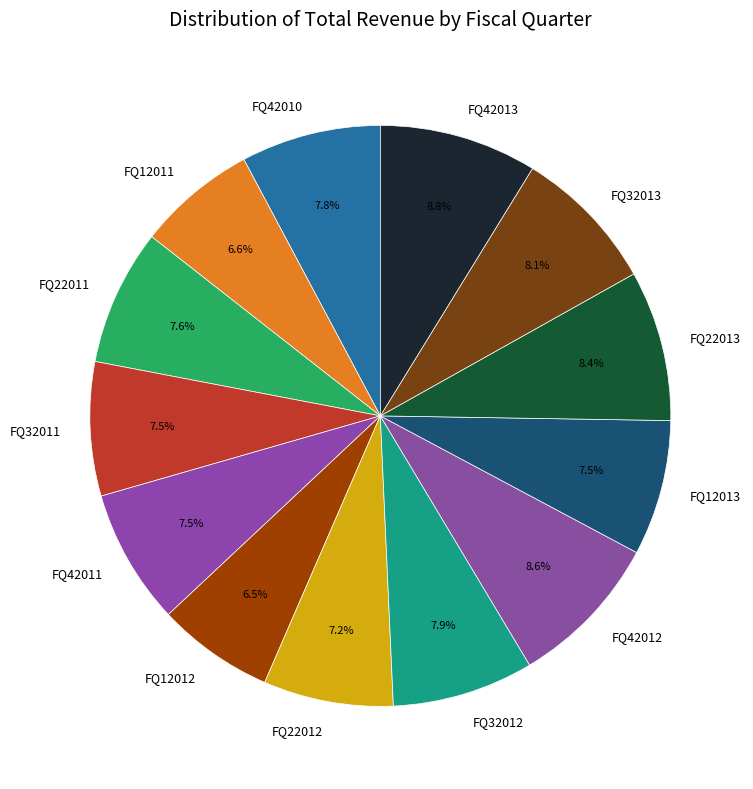

To the nearest percent, what is the combined percentage of FQ42010 and FQ32013?

16%